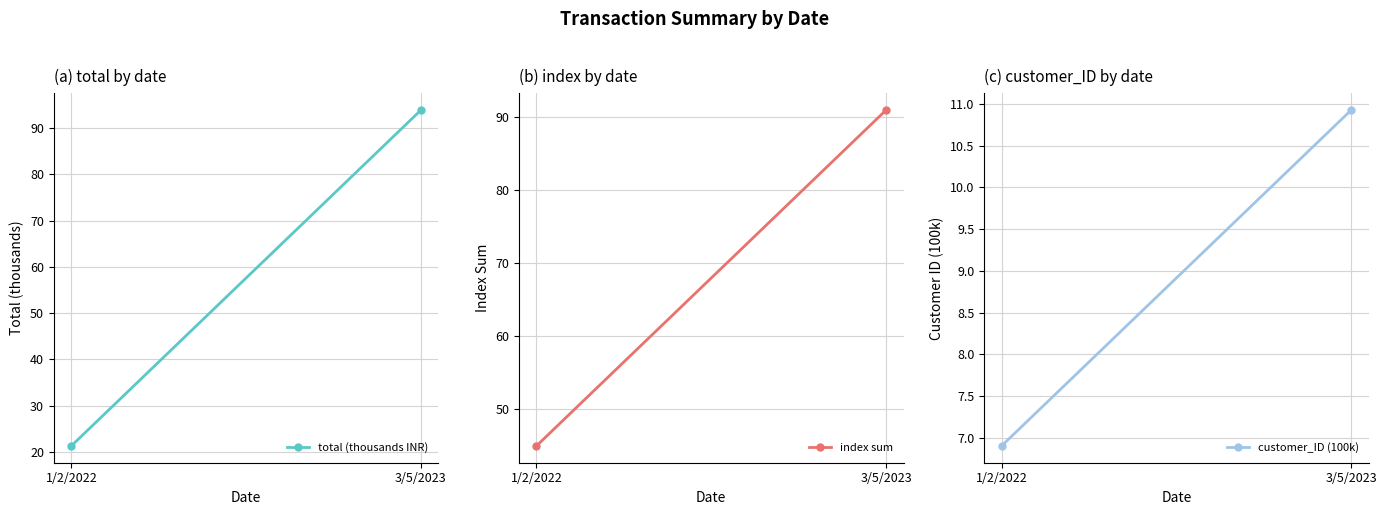

What is the difference between the index sum values at 1/2/2022 and 3/5/2023?

46.0